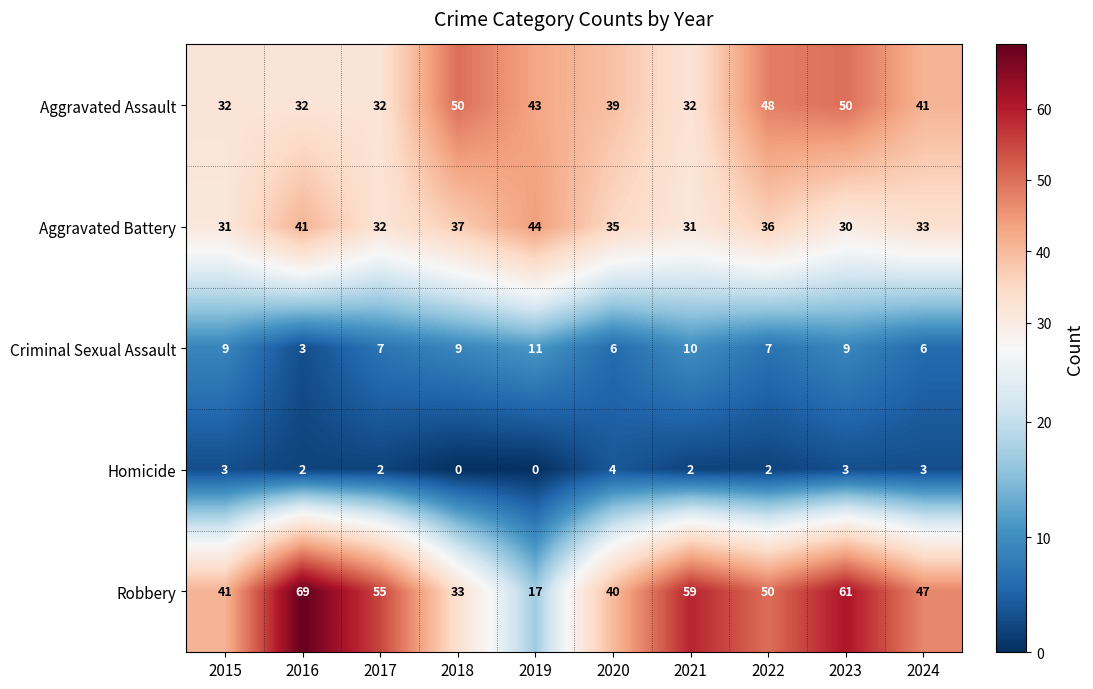

Count the number of data series in this chart.

5